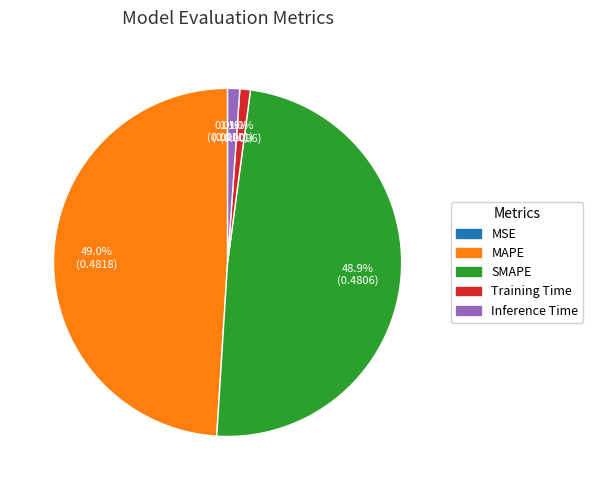

Is there a majority slice in this chart?

No